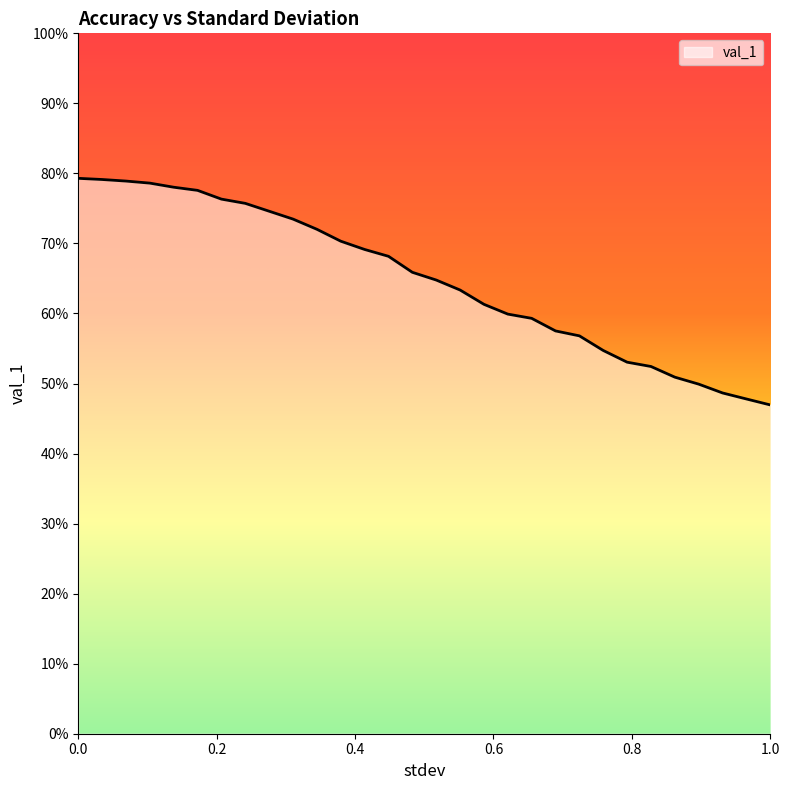

List the labels in order of value, smallest first.

1.0, 0.9655172413793103, 0.9310344827586207, 0.896551724137931, 0.8620689655172413, 0.8275862068965517, 0.7931034482758621, 0.7586206896551724, 0.7241379310344828, 0.6896551724137931, 0.6551724137931034, 0.6206896551724138, 0.5862068965517241, 0.5517241379310345, 0.5172413793103449, 0.48275862068965514, 0.4482758620689655, 0.41379310344827586, 0.3793103448275862, 0.3448275862068966, 0.3103448275862069, 0.27586206896551724, 0.24137931034482757, 0.20689655172413793, 0.1724137931034483, 0.13793103448275862, 0.10344827586206896, 0.06896551724137931, 0.034482758620689655, 0.0